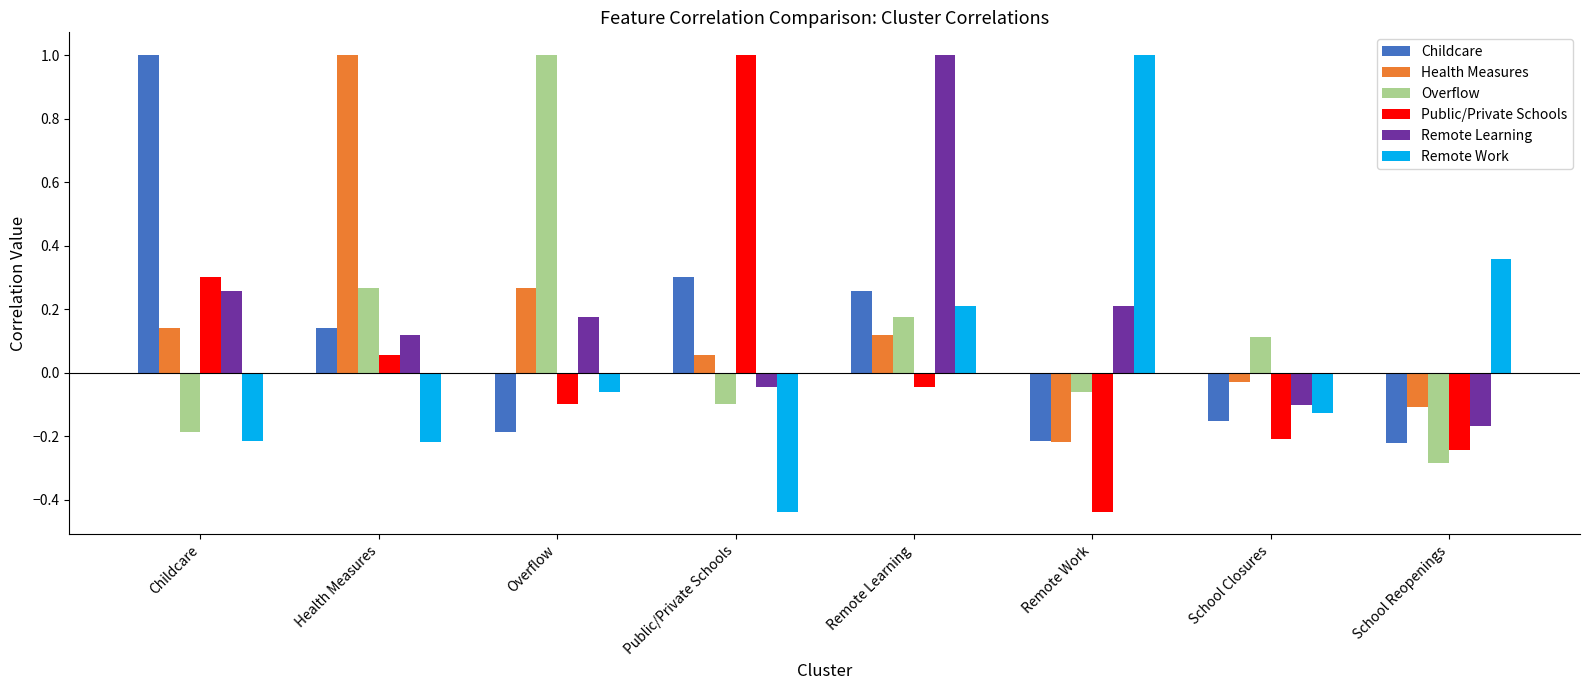

What is the difference between the highest and lowest values at Childcare?

1.2